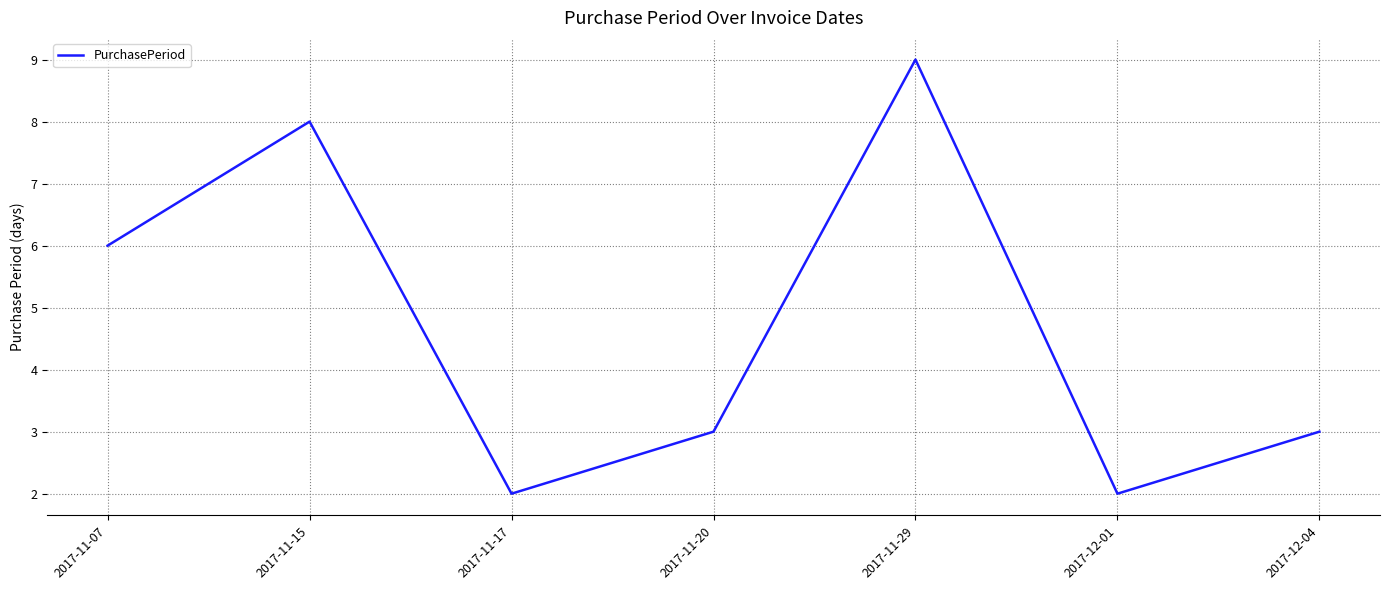

What position from the left is 2017-12-04?

7